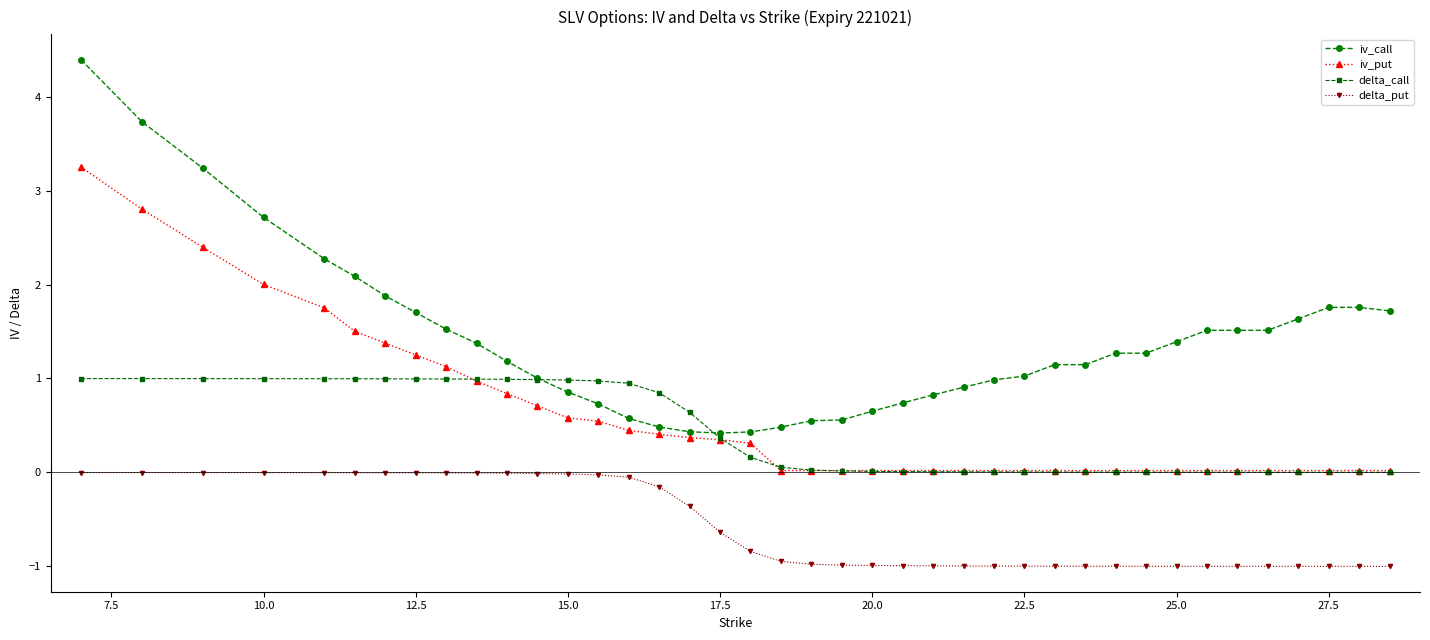

What is the smallest value displayed?

-1.0